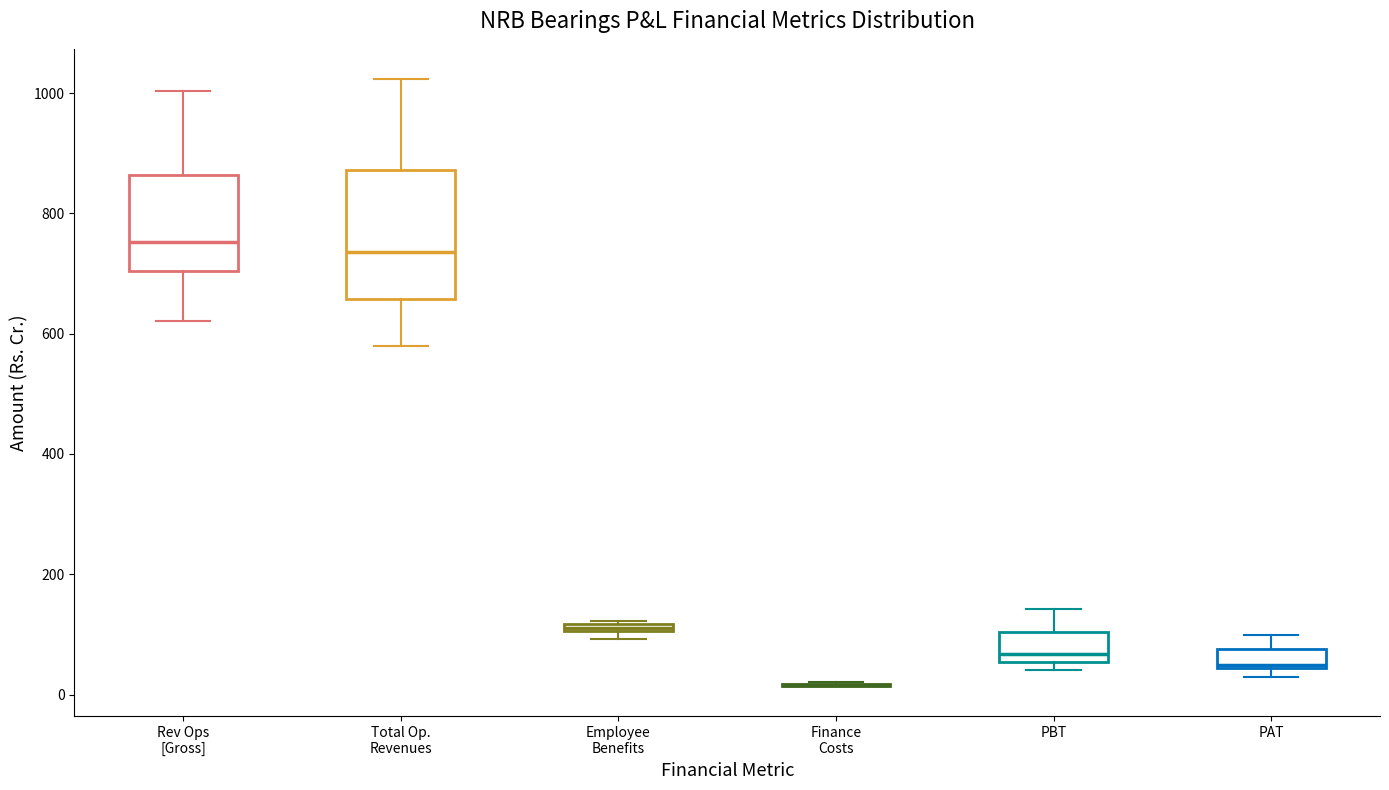

Which box is the tallest, from its lower edge to its upper edge?

Total Op. Revenues